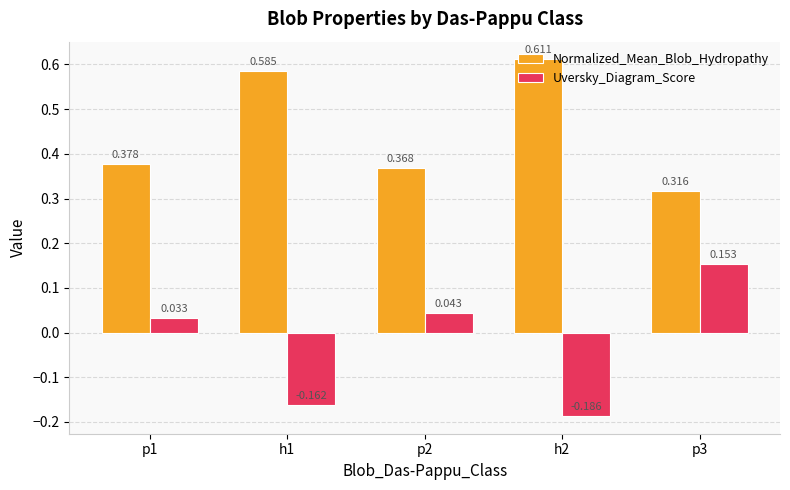

Which series has the largest range (max minus min)?

Uversky_Diagram_Score